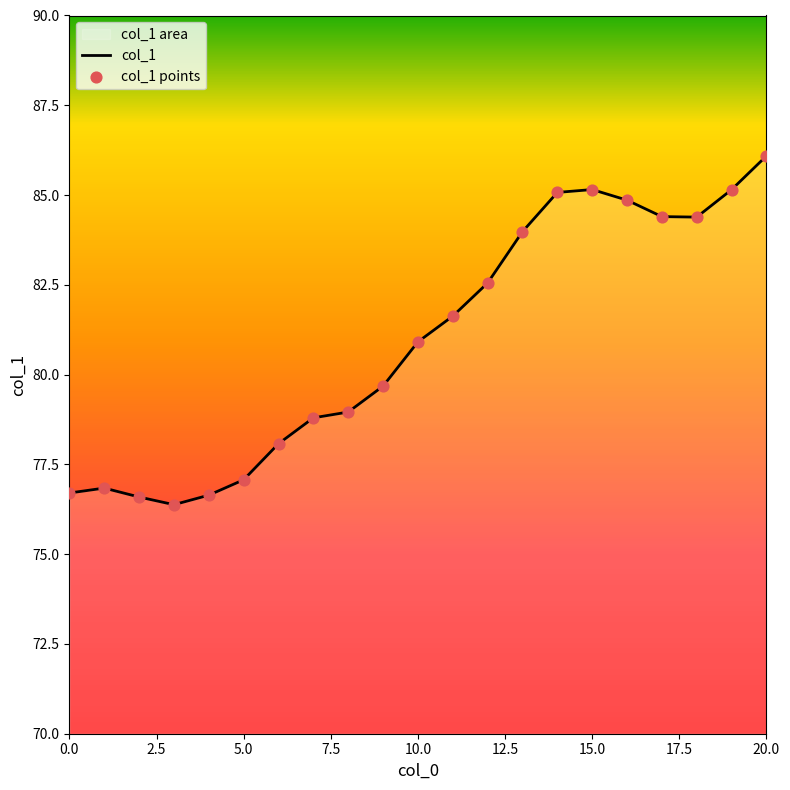

Which series reaches the minimum Y coordinate?

col_1